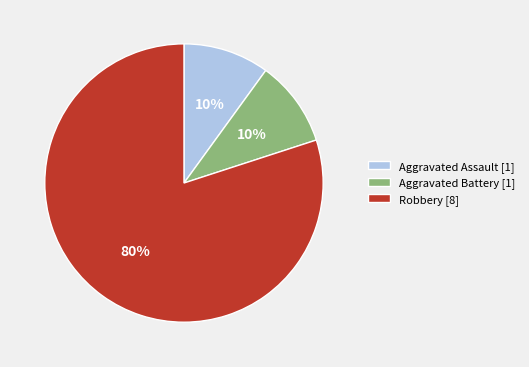

To the nearest percent, what portion does Aggravated Assault represent?

10%